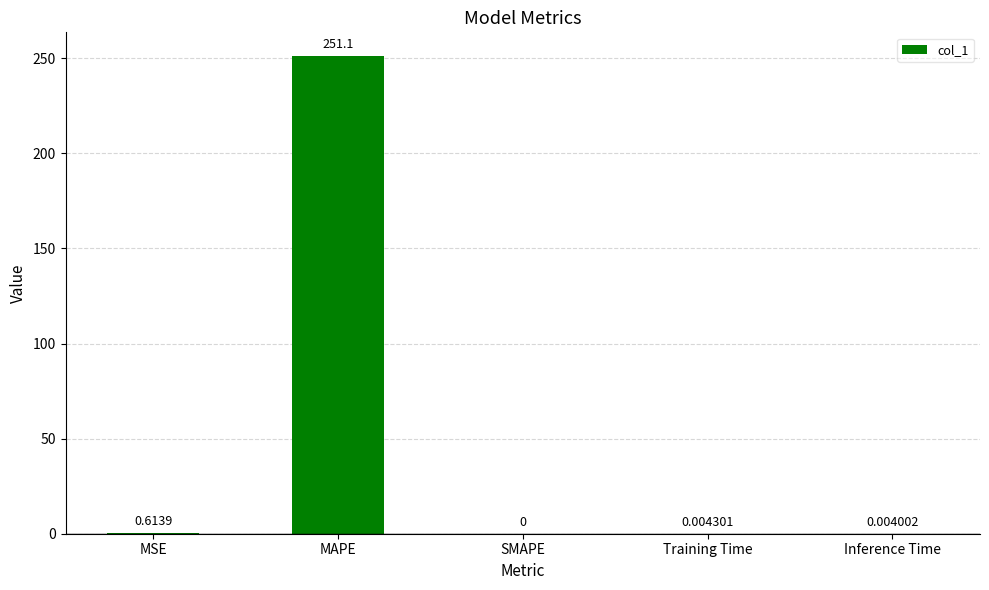

The value at SMAPE is 88.7. True or false?

False